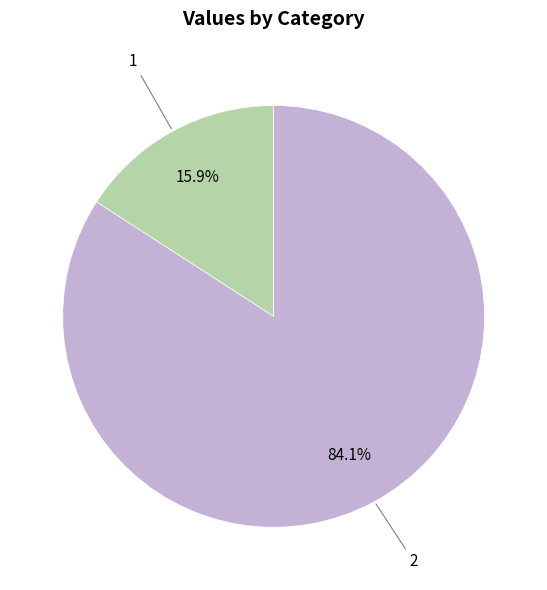

Does any single category account for the majority?

Yes